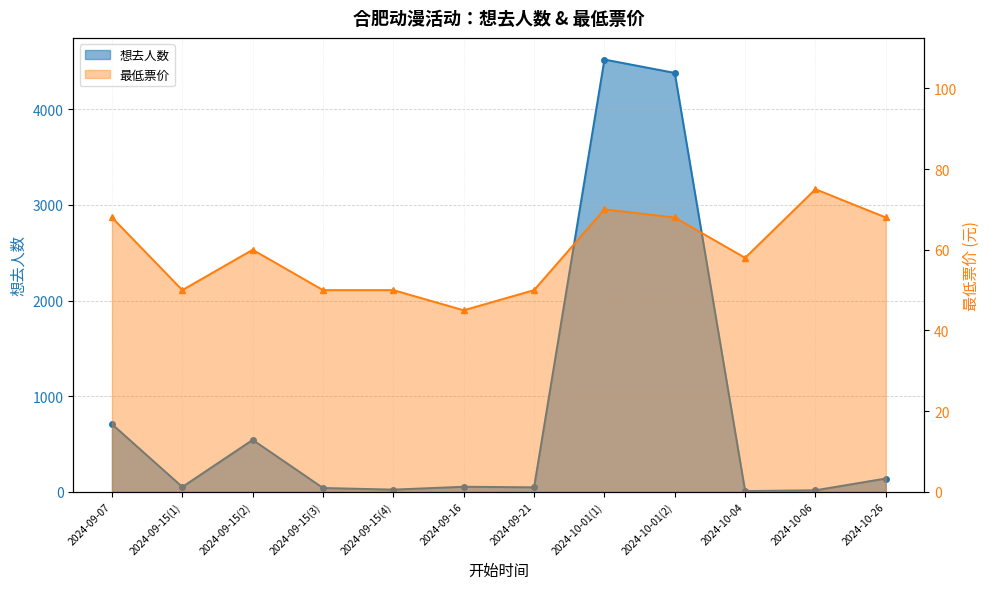

What is the difference between the maximum and minimum values in the 想去人数 series?

4510